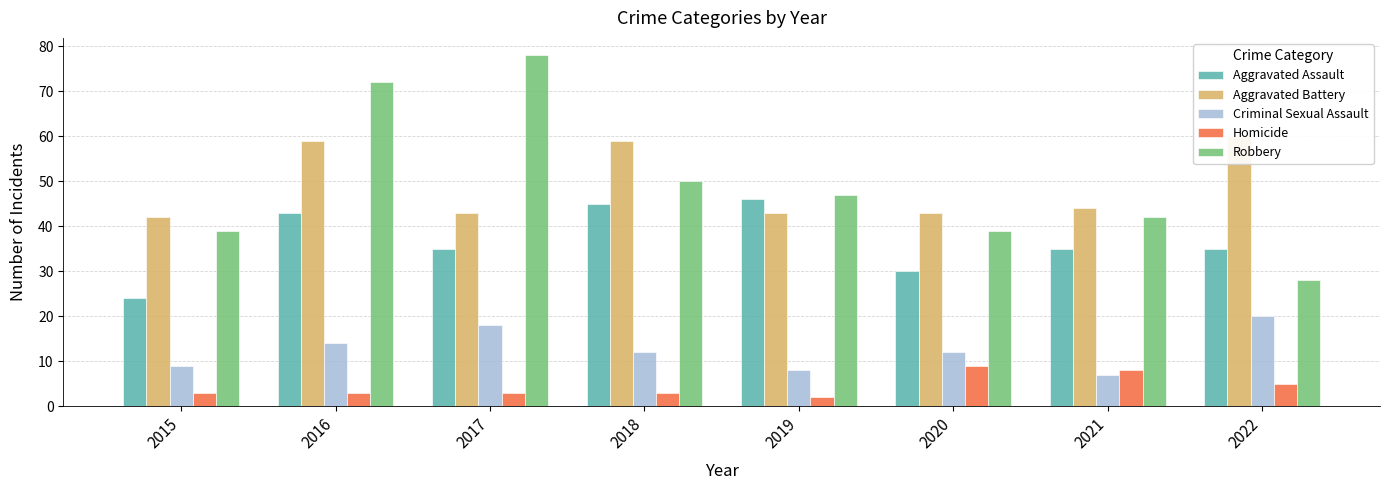

List the labels in order of Homicide value, largest first.

2020, 2021, 2022, 2015, 2016, 2017, 2018, 2019